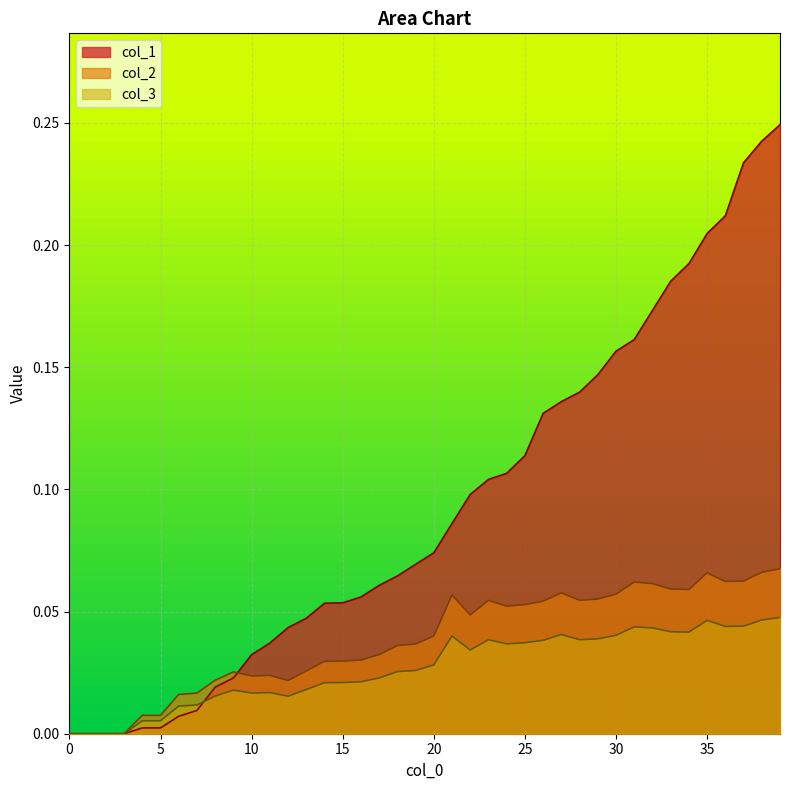

Reading left to right, extract all data points from this chart.

col_1: 0.0	0.0	0.0	0.0	0.0	0.0	0.0	0.0	0.0	0.0	0.0	0.0	0.0	0.0	0.1	0.1	0.1	0.1	0.1	0.1	0.1	0.1	0.1	0.1	0.1	0.1	0.1	0.1	0.1	0.1	0.2	0.2	0.2	0.2	0.2	0.2	0.2	0.2	0.2	0.2
col_2: 0.0	0.0	0.0	0.0	0.0	0.0	0.0	0.0	0.0	0.0	0.0	0.0	0.0	0.0	0.0	0.0	0.0	0.0	0.0	0.0	0.0	0.1	0.0	0.1	0.1	0.1	0.1	0.1	0.1	0.1	0.1	0.1	0.1	0.1	0.1	0.1	0.1	0.1	0.1	0.1
col_3: 0.0	0.0	0.0	0.0	0.0	0.0	0.0	0.0	0.0	0.0	0.0	0.0	0.0	0.0	0.0	0.0	0.0	0.0	0.0	0.0	0.0	0.0	0.0	0.0	0.0	0.0	0.0	0.0	0.0	0.0	0.0	0.0	0.0	0.0	0.0	0.0	0.0	0.0	0.0	0.0